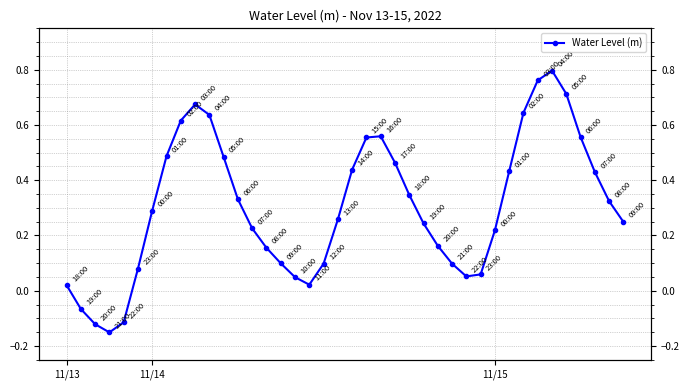

What is the change in value from 6 to 34?

+0.5